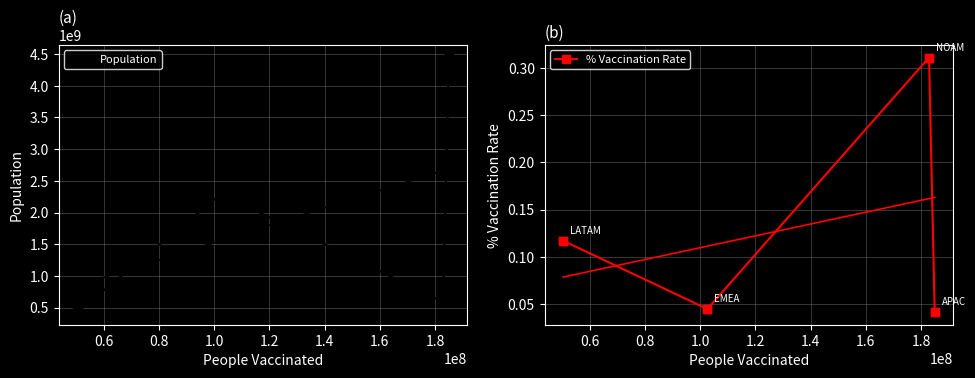

Which series has the largest Y range (max minus min)?

Population